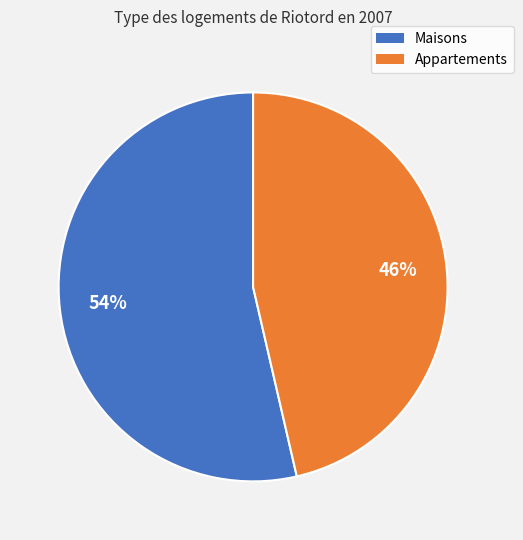

To the nearest percent, what is the average slice percentage?

50%